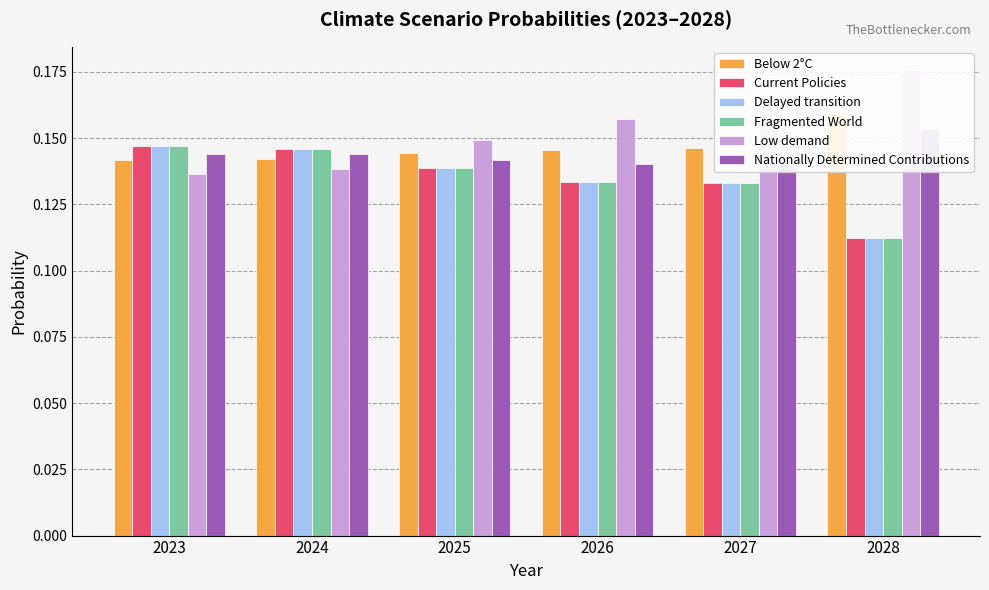

The Nationally Determined Contributions series shows 0.1 at 2023. True or false?

True